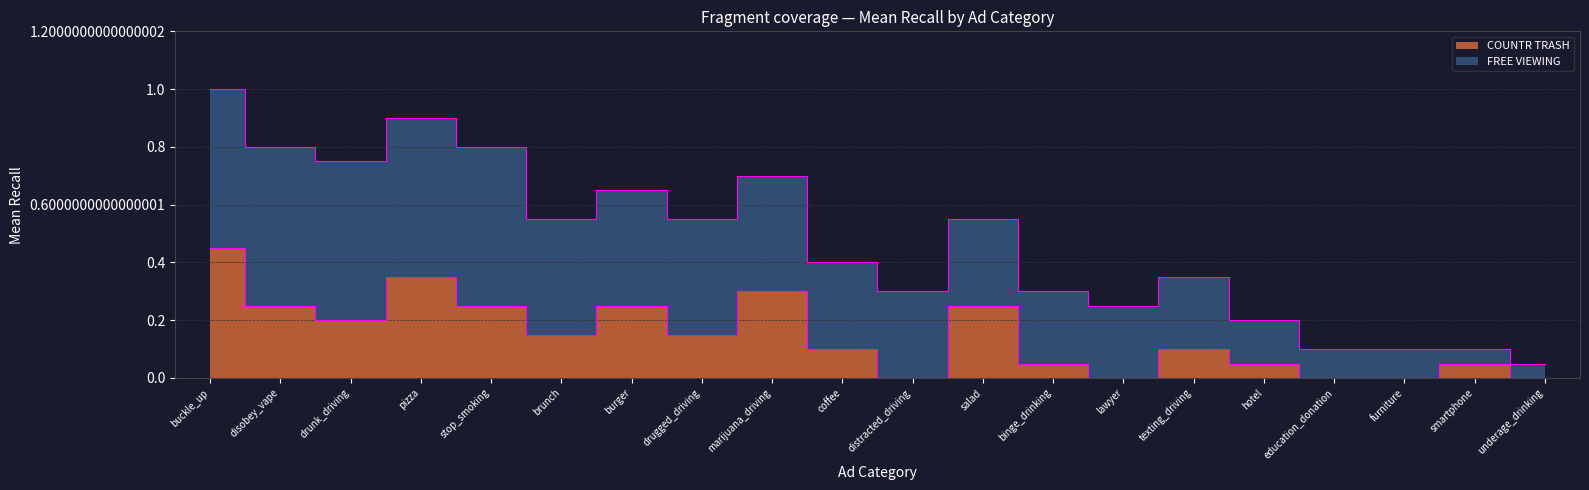

List the labels in order of value, smallest first.

distracted_driving, lawyer, education_donation, furniture, underage_drinking, binge_drinking, hotel, smartphone, coffee, texting_driving, brunch, drugged_driving, drunk_driving, disobey_vape, stop_smoking, burger, salad, marijuana_driving, pizza, buckle_up